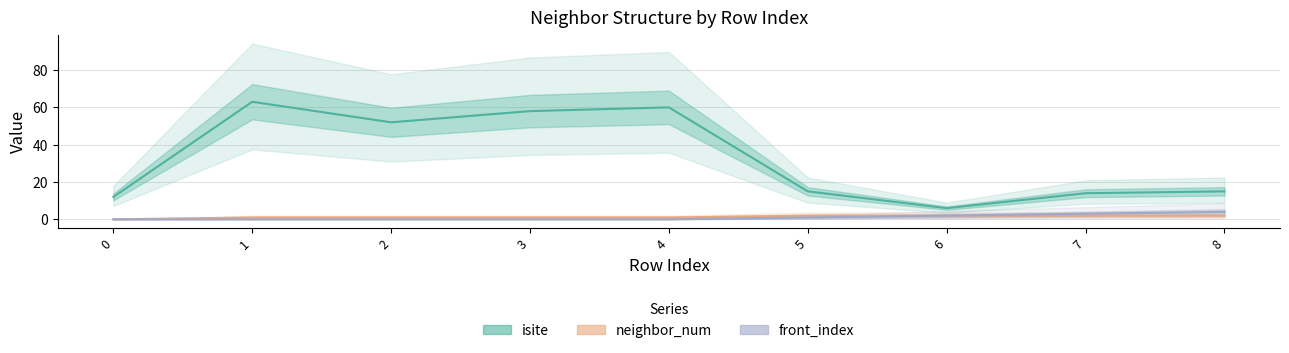

Which series has the largest total across all categories?

isite